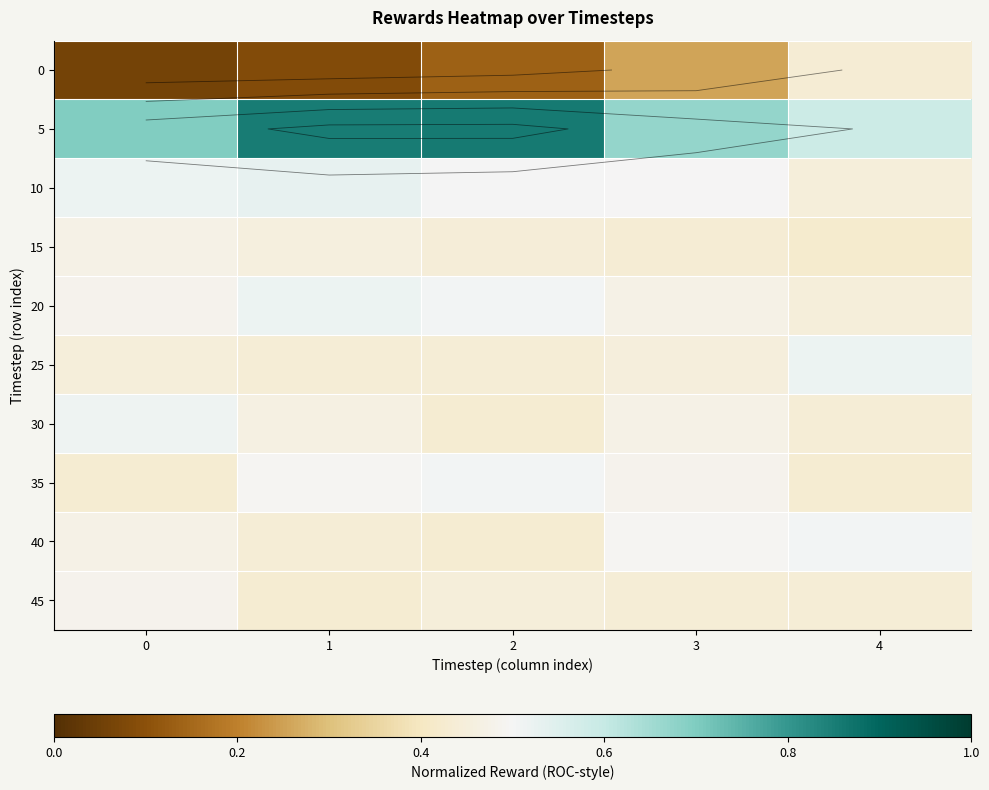

Which category has the highest value across all series?

2